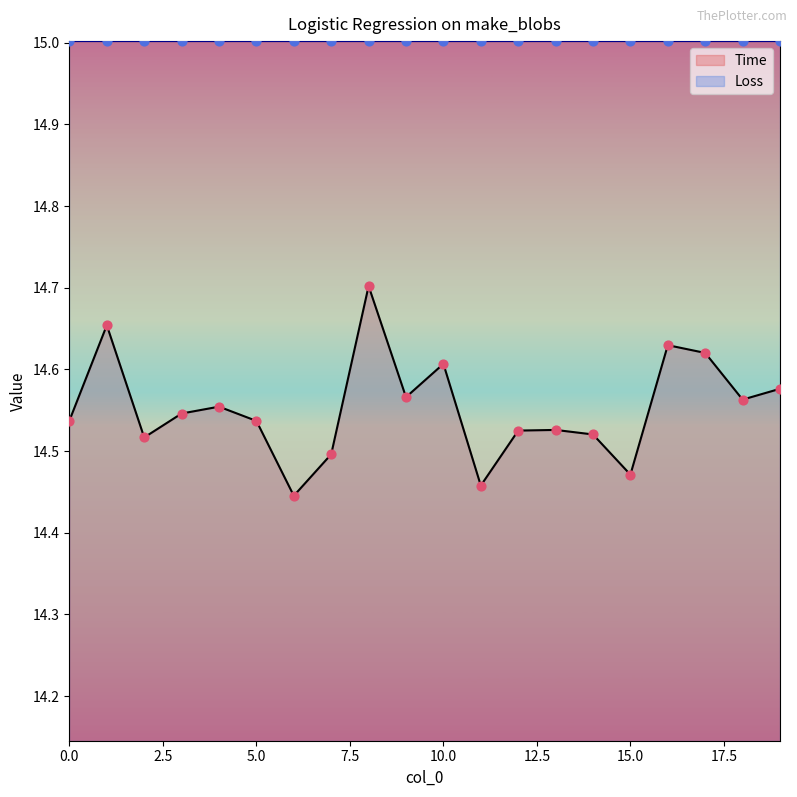

What is the change in value from 5 to 16?

+0.1